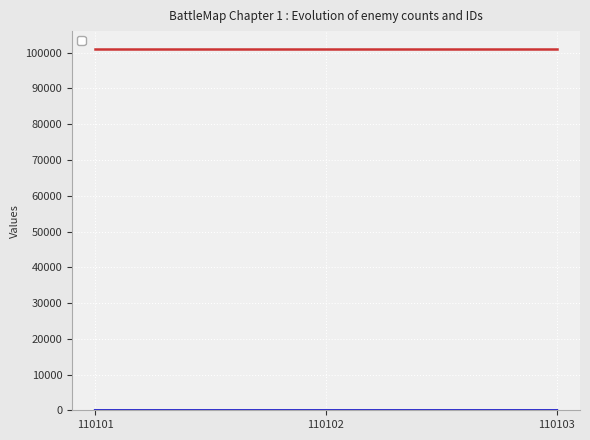

Approximately how many times larger is the value at 110101 compared to 110102?

0.7